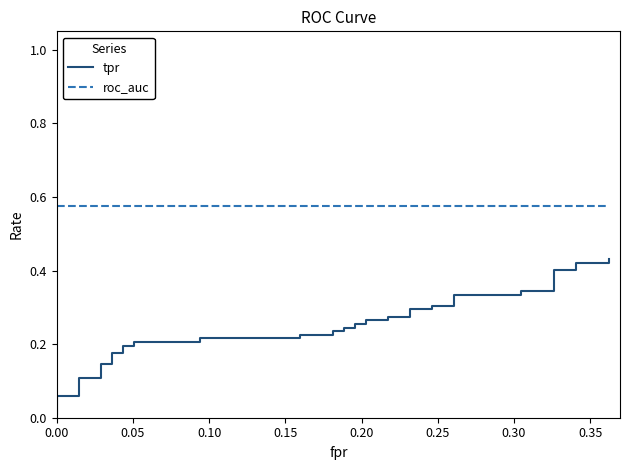

Count the number of data series in this chart.

2